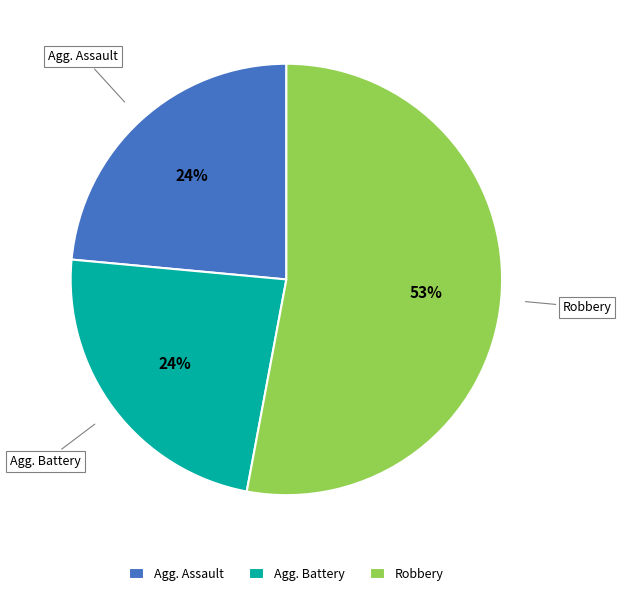

To the nearest percent, what is the average slice percentage?

33%